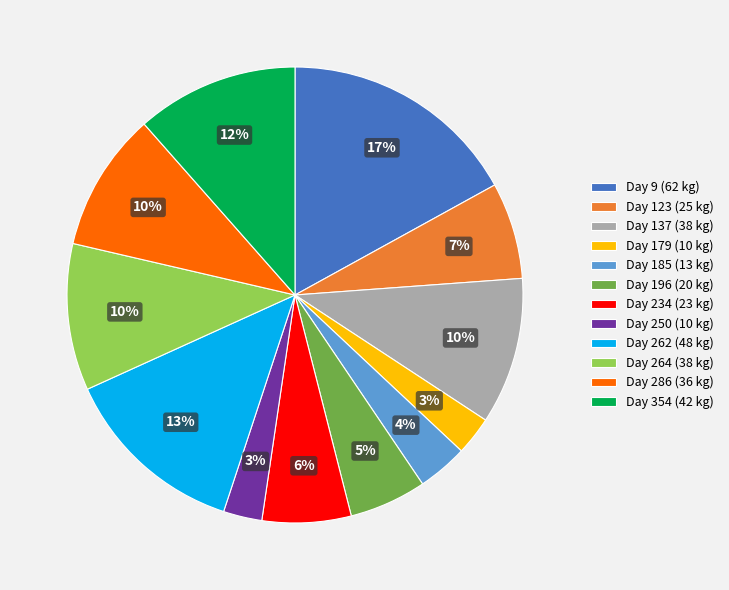

Is the sum of Day 264 (38 kg) and Day 123 (25 kg) greater than half?

No